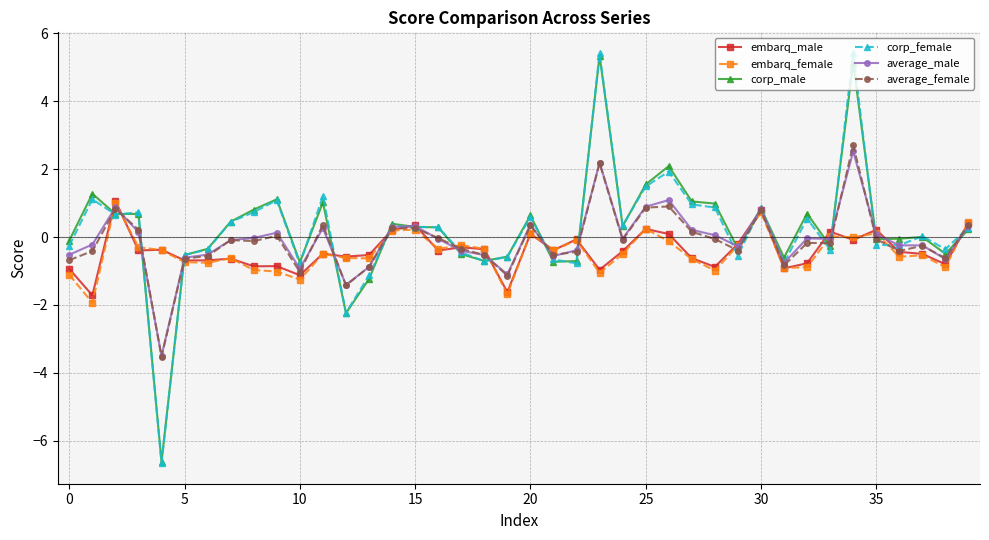

What is the value of the embarq_female point at the 8th from the left?

-0.6